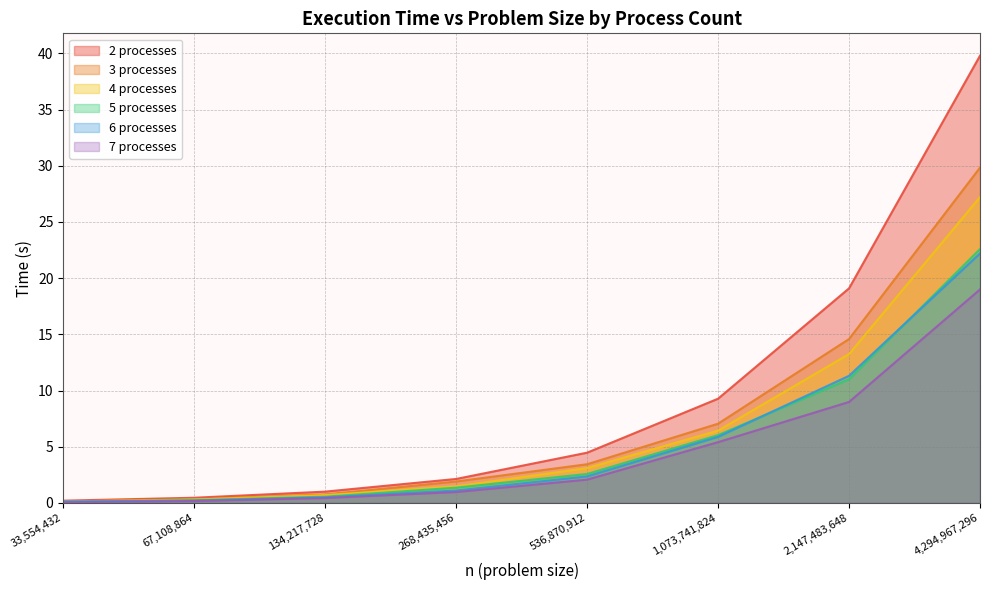

What is the approximate value of 4 processes at 4,294,967,296?

27.2